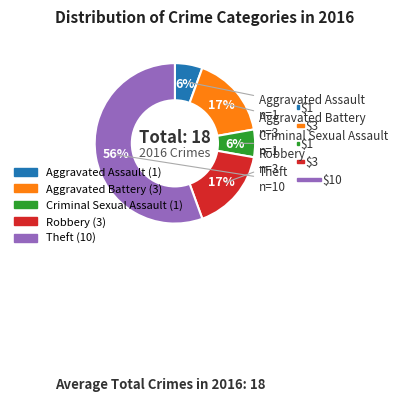

What is the largest slice in the pie chart?

Theft